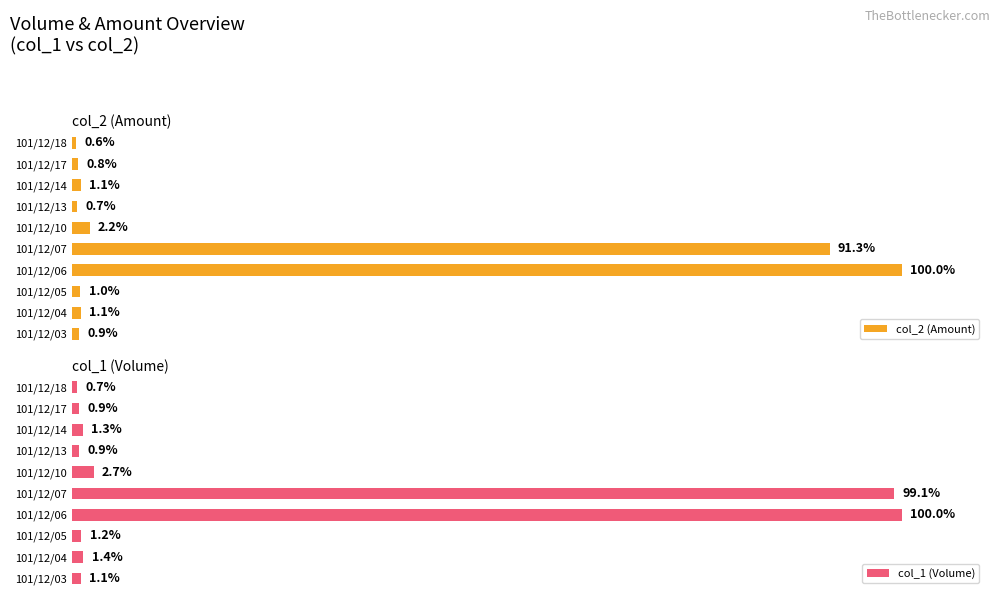

Is the value of col_2 (Amount) at 101/12/10 greater than the value of col_1 (Volume) at 101/12/04?

Yes